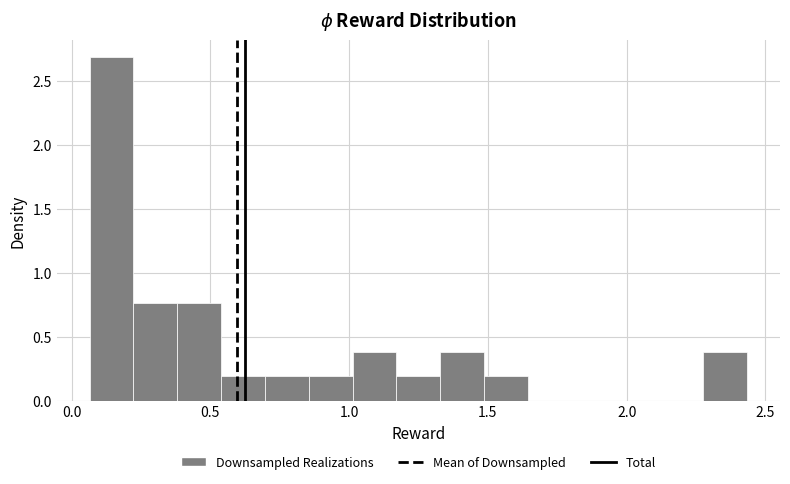

Around what value on the x-axis is the tallest bar? Give the approximate position of its centre, as read against the axis.

0.15